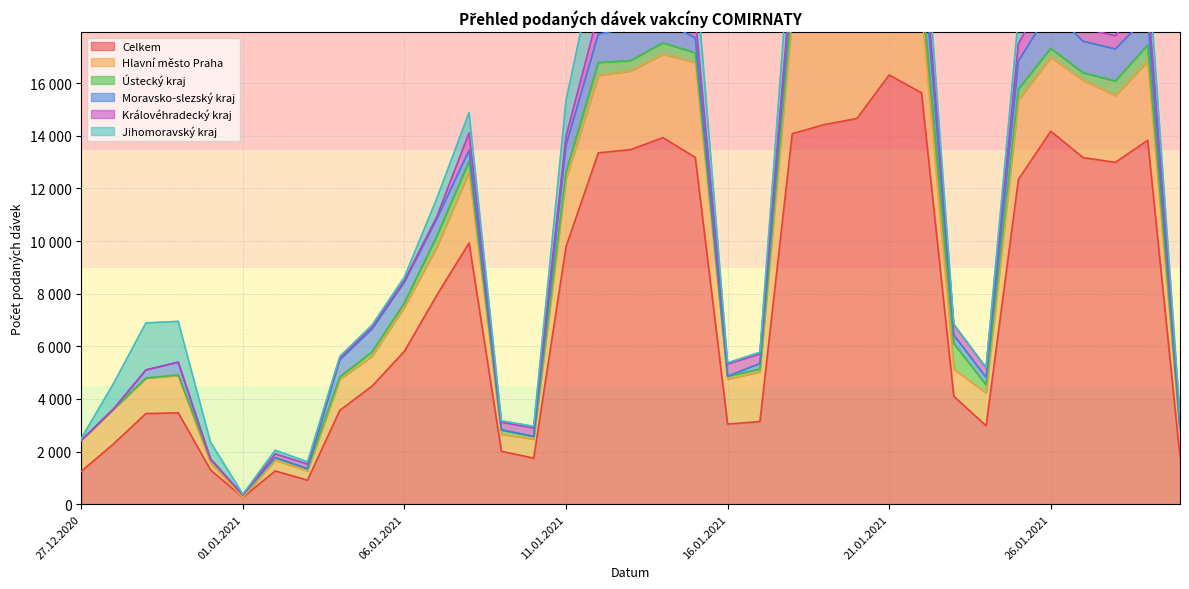

At which label does Královéhradecký kraj first exceed 394?

08.01.2021